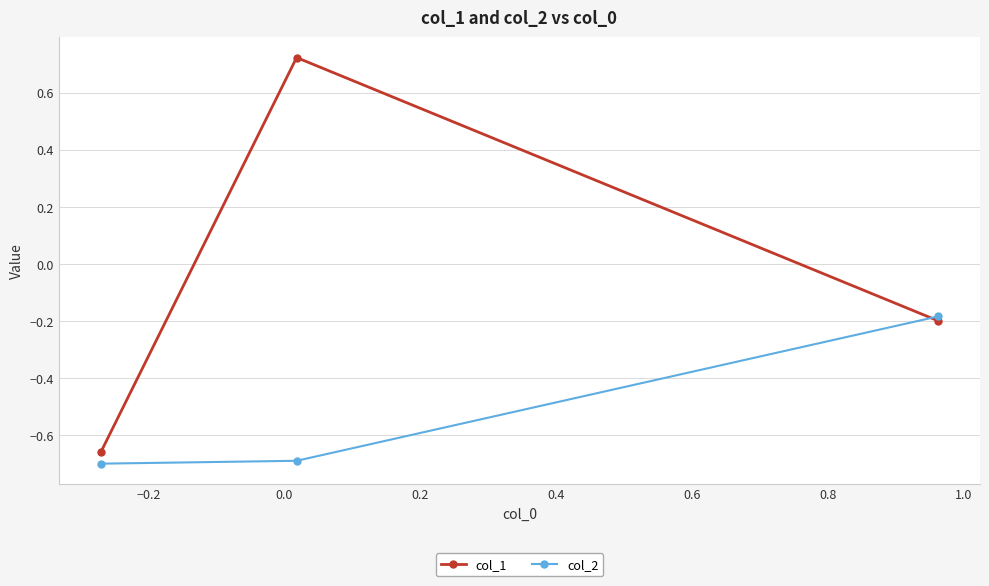

Rank the series by their maximum value, from lowest to highest.

col_2, col_1